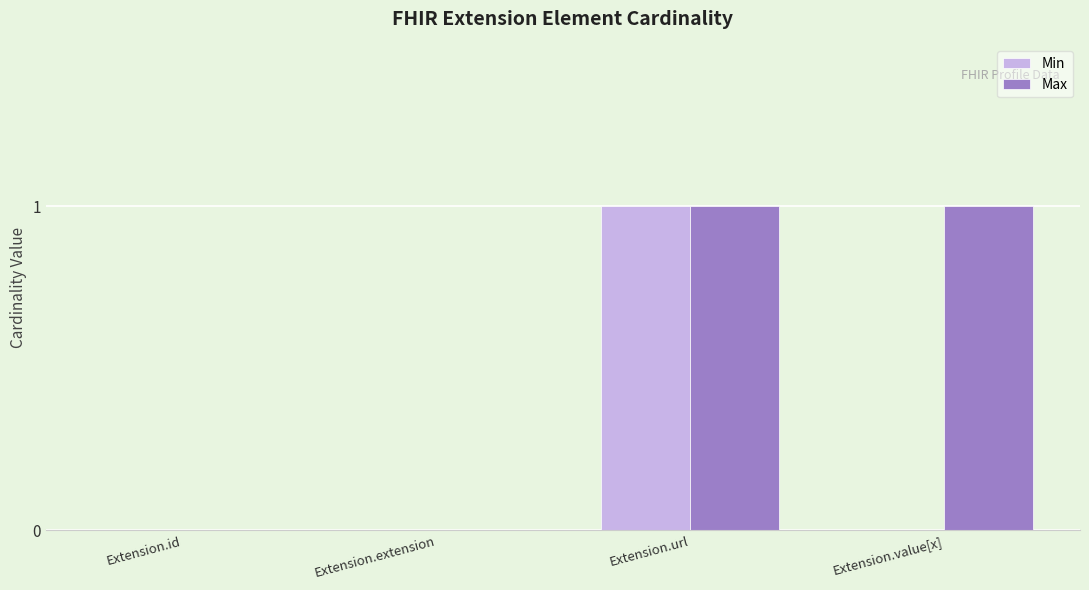

Is the value of Max at Extension.value[x] greater than the value of Min at Extension.value[x]?

Yes